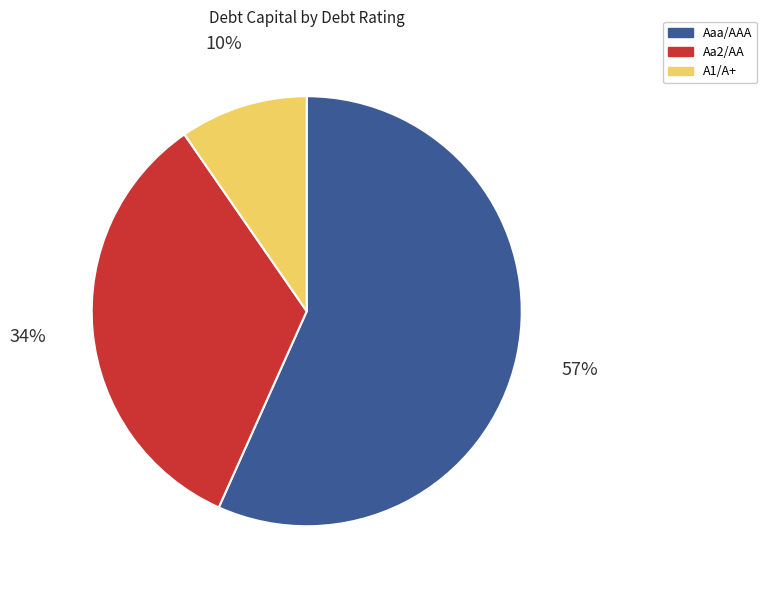

Which category has the smallest portion of the pie?

A1/A+